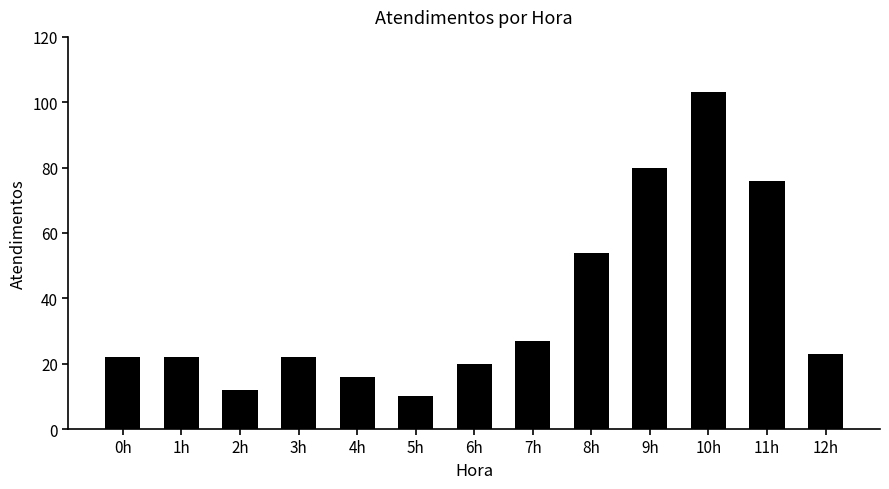

Reading left to right, what are all the values shown in this chart?

0h=22	1h=22	2h=12	3h=22	4h=16	5h=10	6h=20	7h=27	8h=54	9h=80	10h=103	11h=76	12h=23